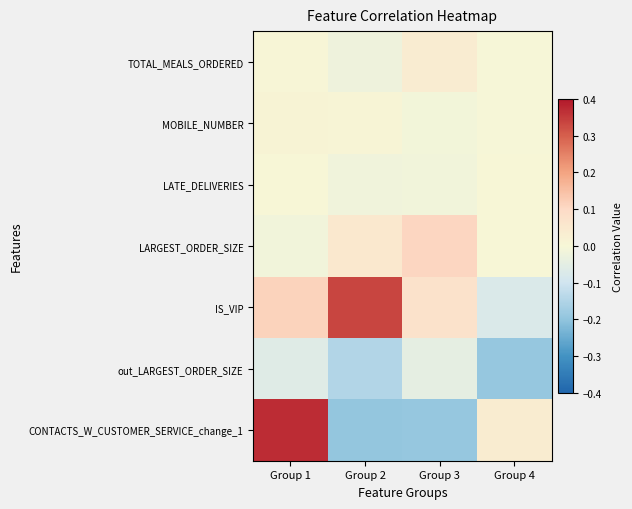

At how many categories does at least one series exceed 0?

4